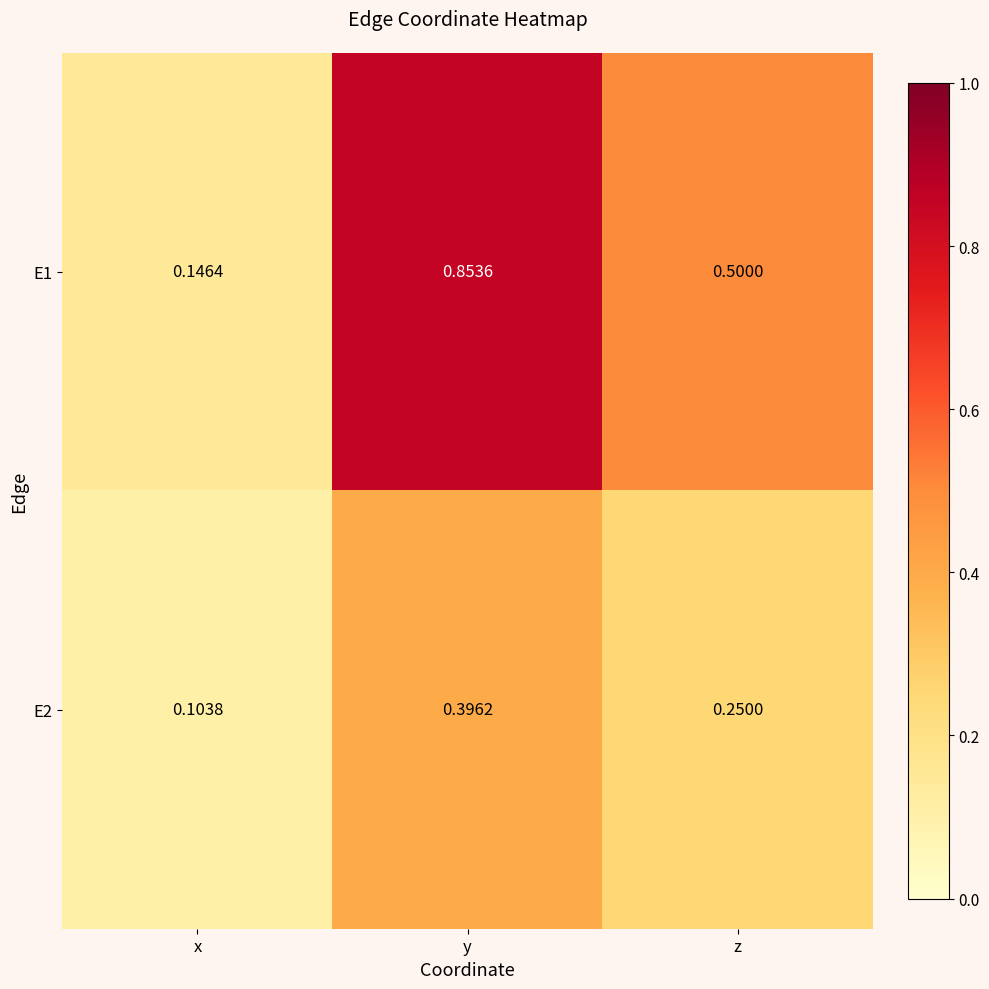

At which label is E2 closest to 0?

x